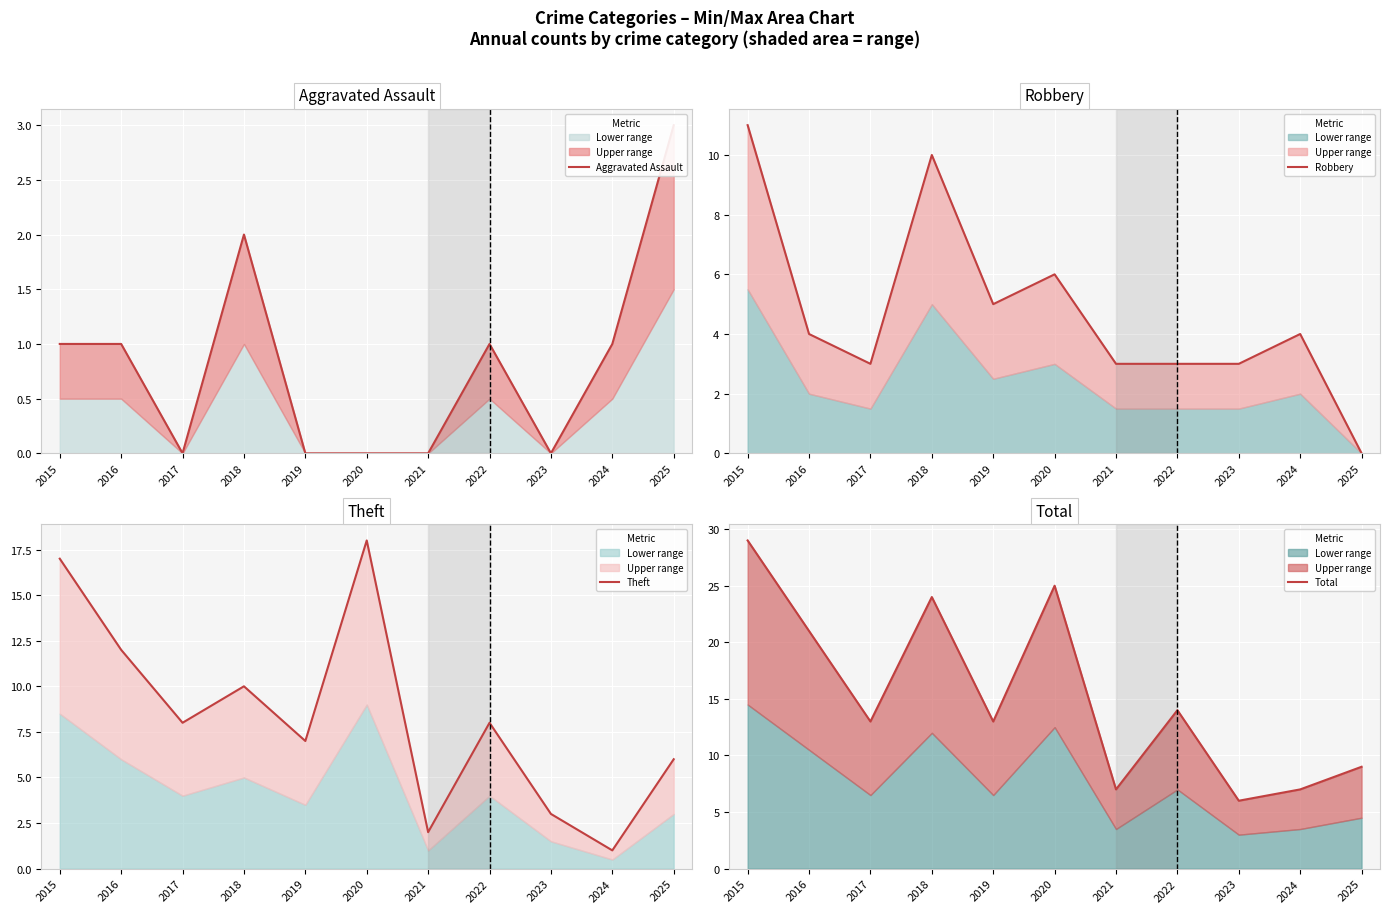

Read the Aggravated Assault value at 2018.

2